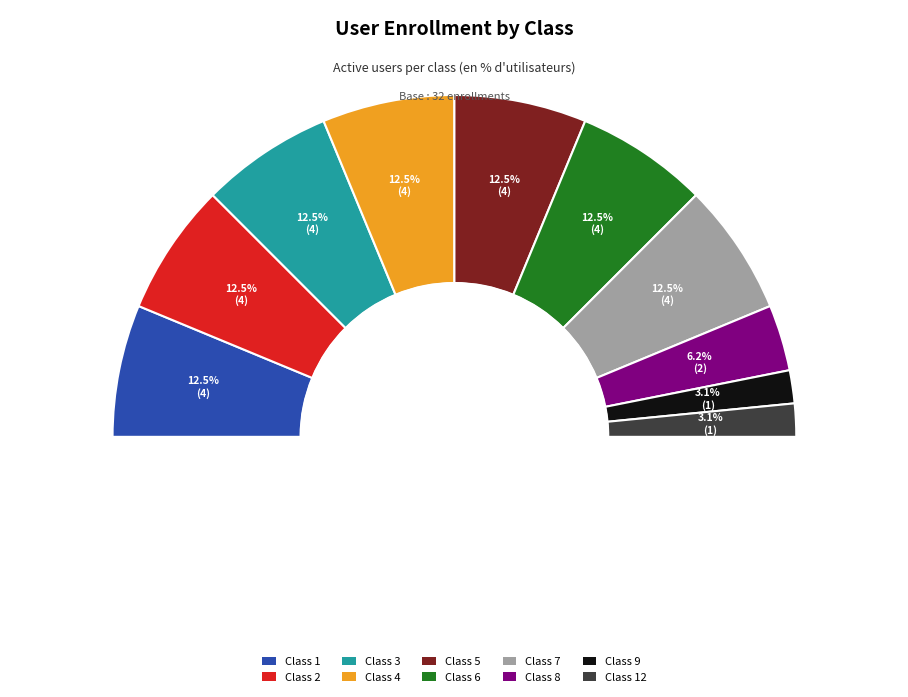

What percentage is the Class 3 slice, to the nearest percent?

12%